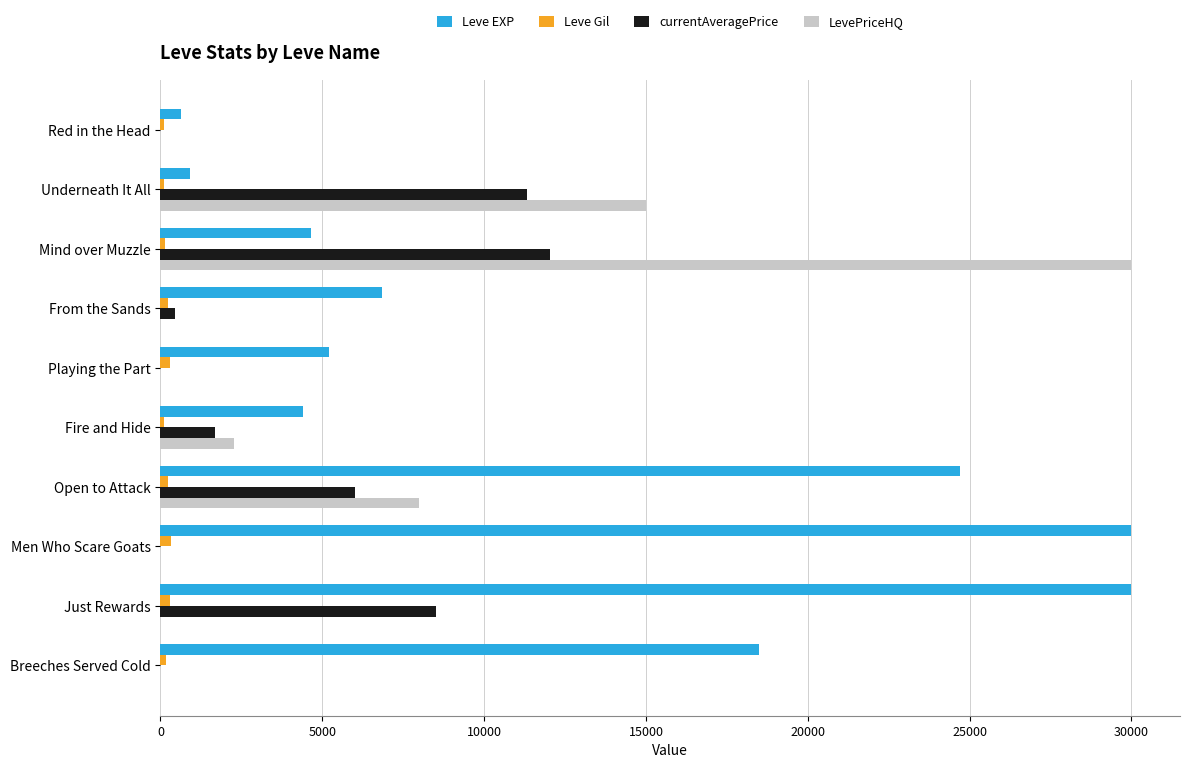

What is the sum of all Leve EXP values?

125860